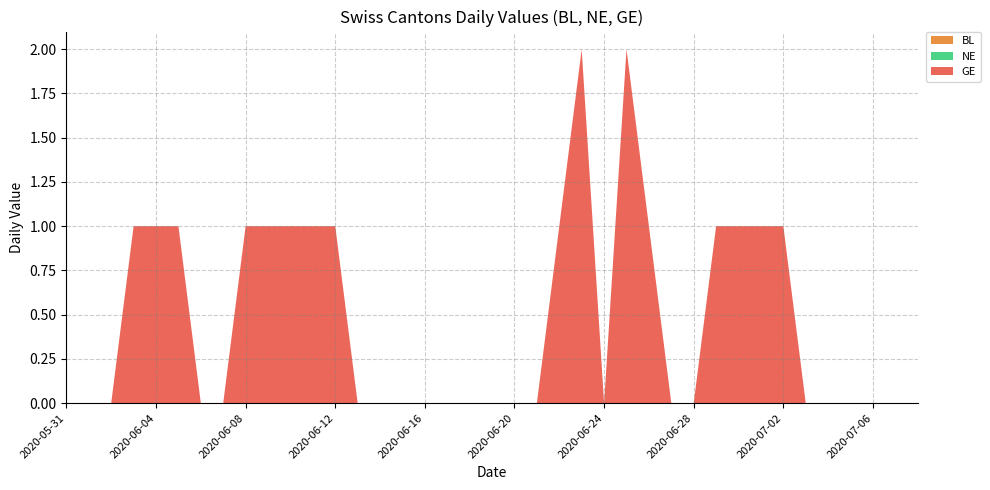

Reading left to right, what are all the values shown in this chart?

BL: 2020-05-31=0	2020-06-01=0	2020-06-02=0	2020-06-03=0	2020-06-04=0	2020-06-05=0	2020-06-06=0	2020-06-07=0	2020-06-08=0	2020-06-09=0	2020-06-10=0	2020-06-11=0	2020-06-12=0	2020-06-13=0	2020-06-14=0	2020-06-15=0	2020-06-16=0	2020-06-17=0	2020-06-18=0	2020-06-19=0	2020-06-20=0	2020-06-21=0	2020-06-22=0	2020-06-23=0	2020-06-24=0	2020-06-25=0	2020-06-26=0	2020-06-27=0	2020-06-28=0	2020-06-29=0	2020-06-30=0	2020-07-01=0	2020-07-02=0	2020-07-03=0	2020-07-04=0	2020-07-05=0	2020-07-06=0	2020-07-07=0	2020-07-08=0
NE: 2020-05-31=0	2020-06-01=0	2020-06-02=0	2020-06-03=0	2020-06-04=0	2020-06-05=0	2020-06-06=0	2020-06-07=0	2020-06-08=0	2020-06-09=0	2020-06-10=0	2020-06-11=0	2020-06-12=0	2020-06-13=0	2020-06-14=0	2020-06-15=0	2020-06-16=0	2020-06-17=0	2020-06-18=0	2020-06-19=0	2020-06-20=0	2020-06-21=0	2020-06-22=0	2020-06-23=0	2020-06-24=0	2020-06-25=0	2020-06-26=0	2020-06-27=0	2020-06-28=0	2020-06-29=0	2020-06-30=0	2020-07-01=0	2020-07-02=0	2020-07-03=0	2020-07-04=0	2020-07-05=0	2020-07-06=0	2020-07-07=0	2020-07-08=0
GE: 2020-05-31=0	2020-06-01=0	2020-06-02=0	2020-06-03=1	2020-06-04=1	2020-06-05=1	2020-06-06=0	2020-06-07=0	2020-06-08=1	2020-06-09=1	2020-06-10=1	2020-06-11=1	2020-06-12=1	2020-06-13=0	2020-06-14=0	2020-06-15=0	2020-06-16=0	2020-06-17=0	2020-06-18=0	2020-06-19=0	2020-06-20=0	2020-06-21=0	2020-06-22=1	2020-06-23=2	2020-06-24=0	2020-06-25=2	2020-06-26=1	2020-06-27=0	2020-06-28=0	2020-06-29=1	2020-06-30=1	2020-07-01=1	2020-07-02=1	2020-07-03=0	2020-07-04=0	2020-07-05=0	2020-07-06=0	2020-07-07=0	2020-07-08=0